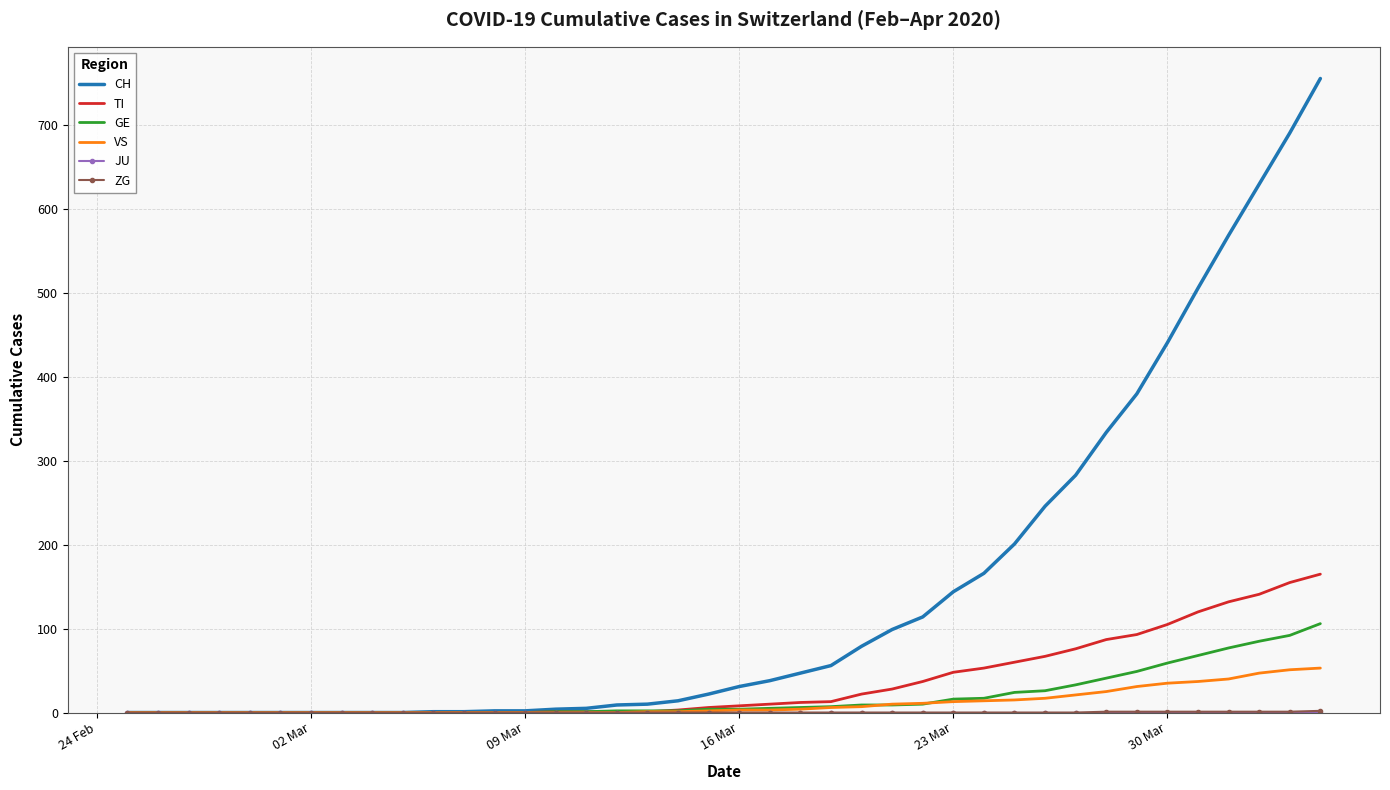

Which series has the largest range (max minus min)?

CH